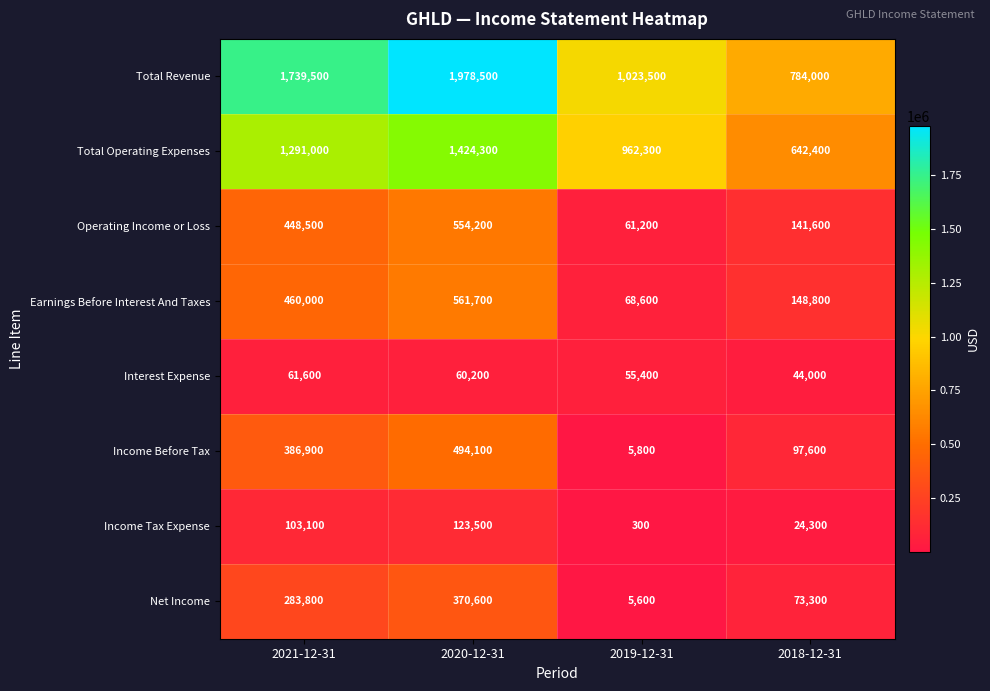

Rank the series by their maximum value, from highest to lowest.

Total Revenue, Total Operating Expenses, Earnings Before Interest And Taxes, Operating Income or Loss, Income Before Tax, Net Income, Income Tax Expense, Interest Expense